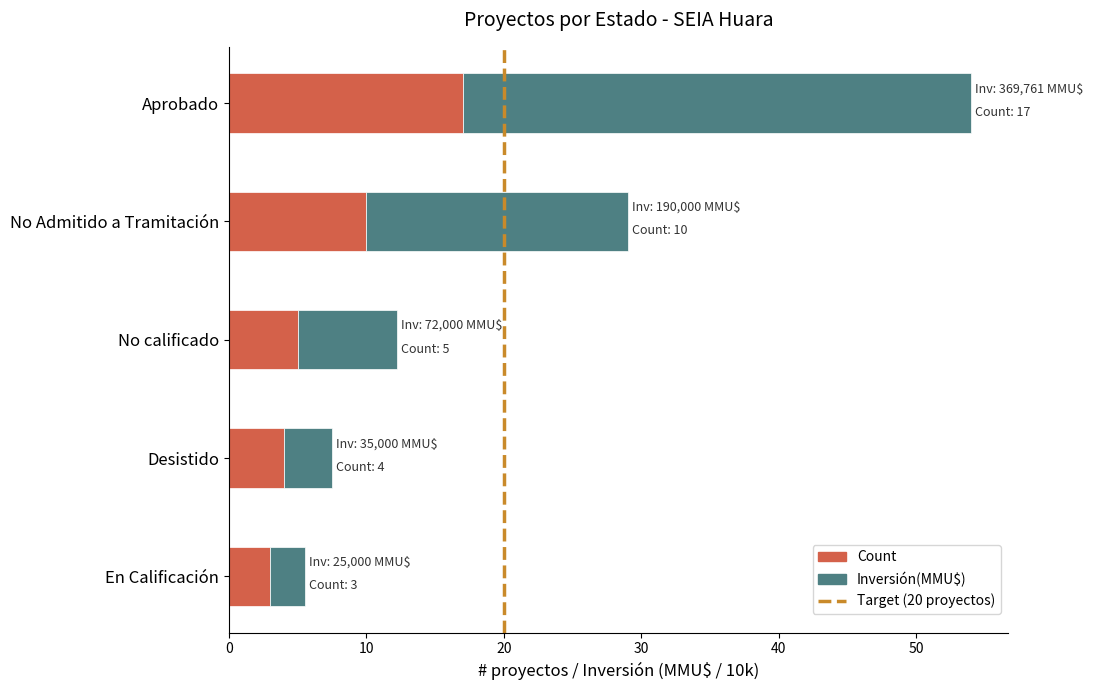

At which category is the sum across all series the highest?

Aprobado